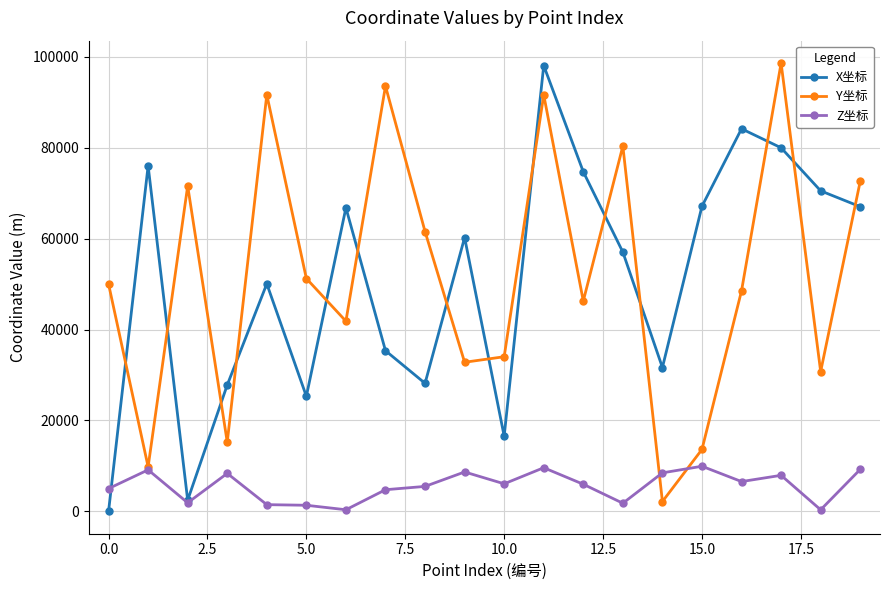

What is the highest value of the X坐标 series?

98086.6